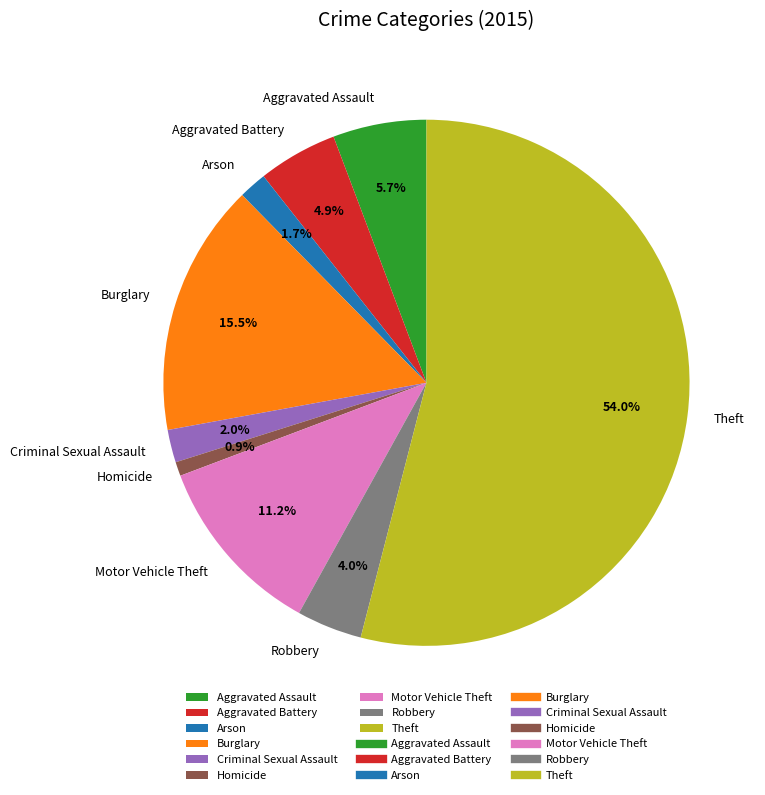

Is there a majority slice in this chart?

Yes